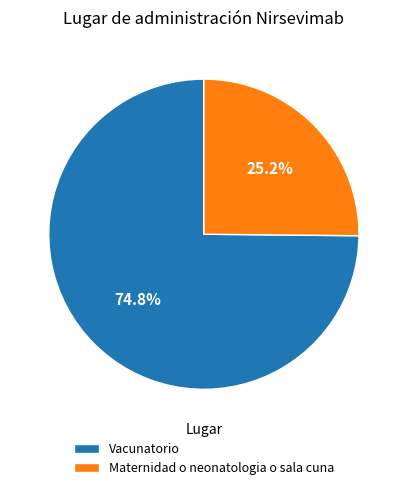

Count the number of slices in the pie.

2